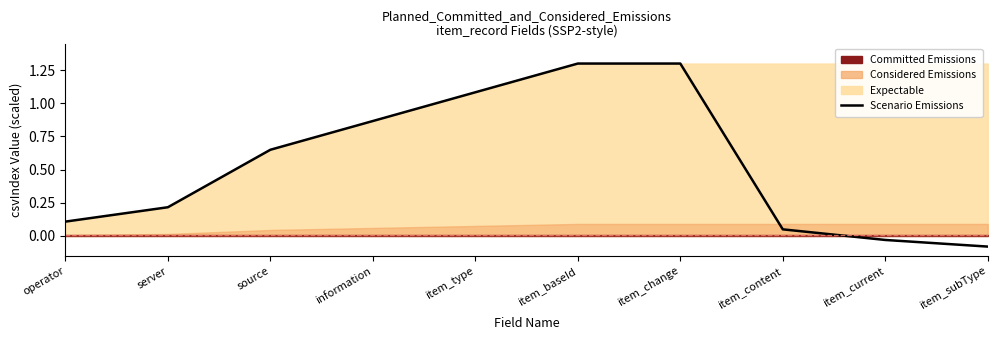

Where does the data first go above 0?

operator